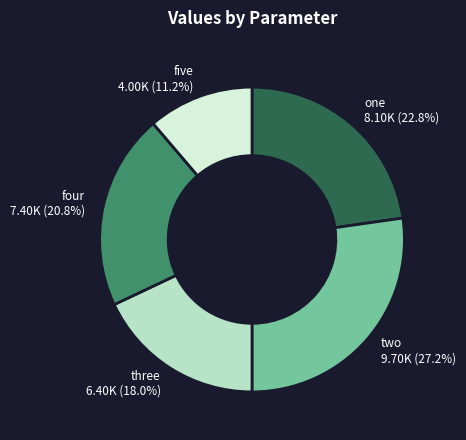

To the nearest percent, what is the average slice percentage?

20%